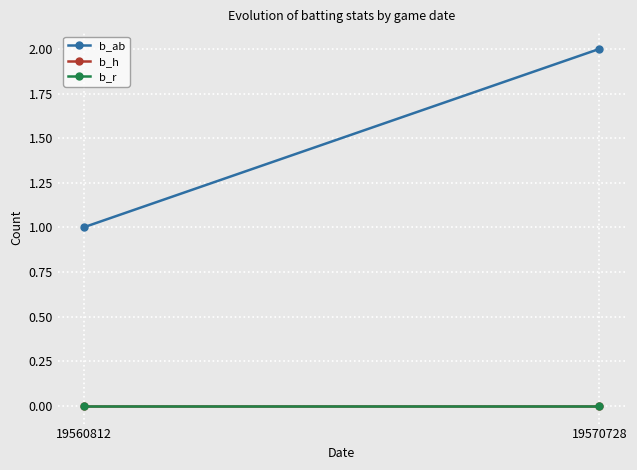

Which category has the highest value in the b_ab series?

19570728